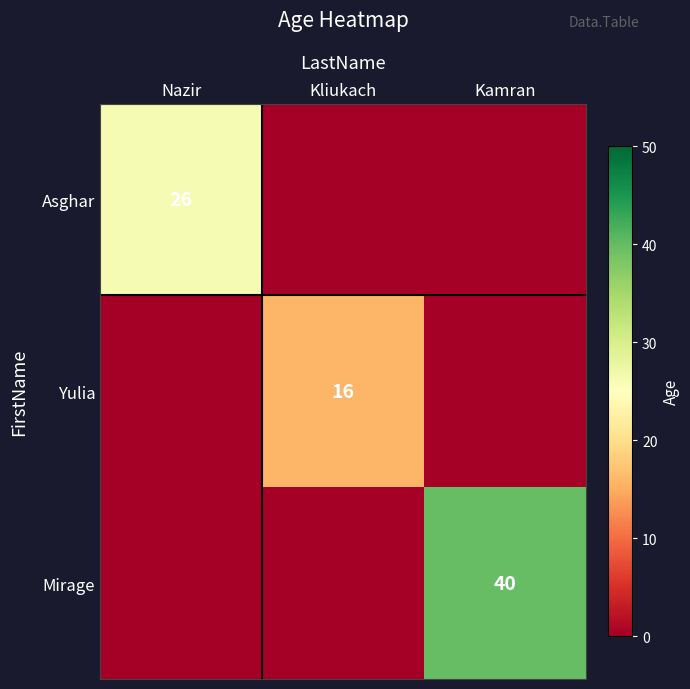

The value of Asghar at Nazir is 26. True or false?

True